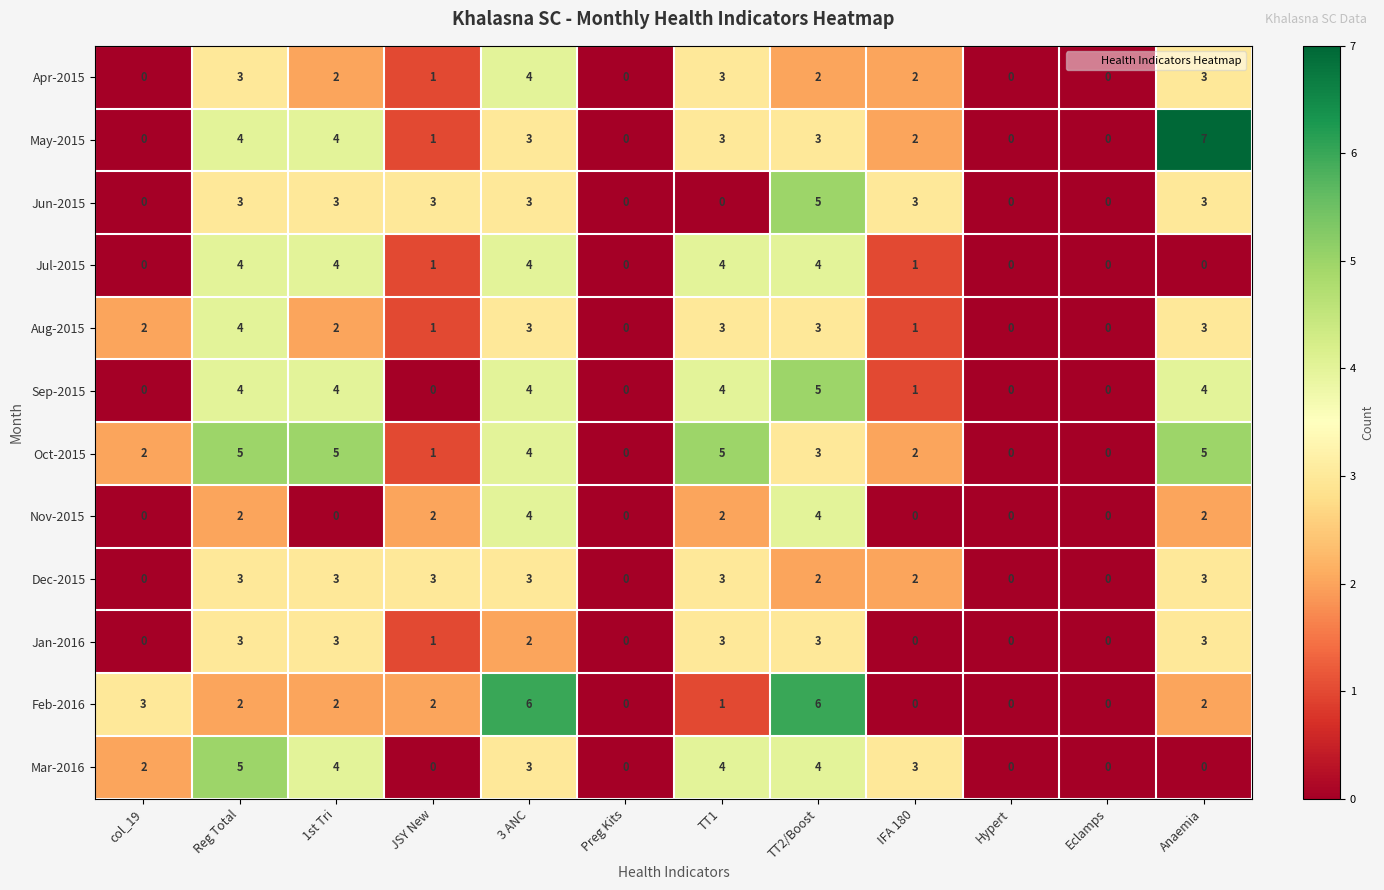

How many Mar-2016 values are between 0 and 4?

11